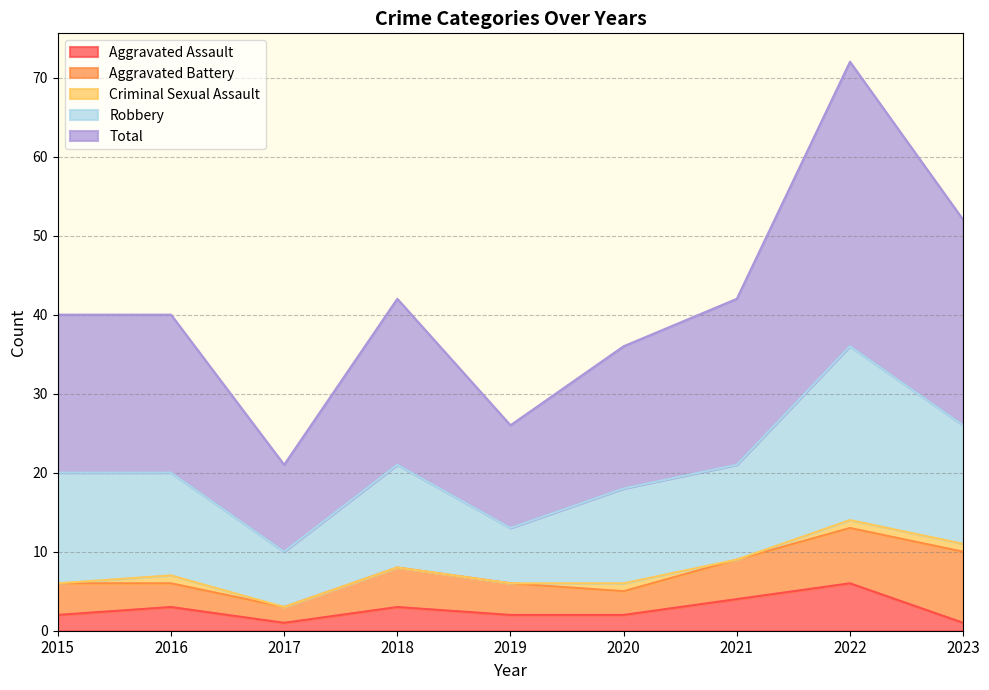

True or false: Total and Criminal Sexual Assault intersect in this chart.

False